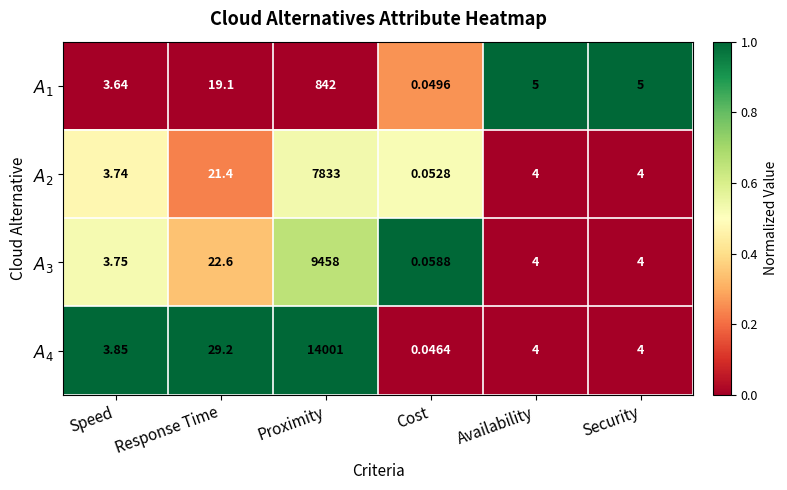

Which label corresponds to the smallest value in the chart?

Cost